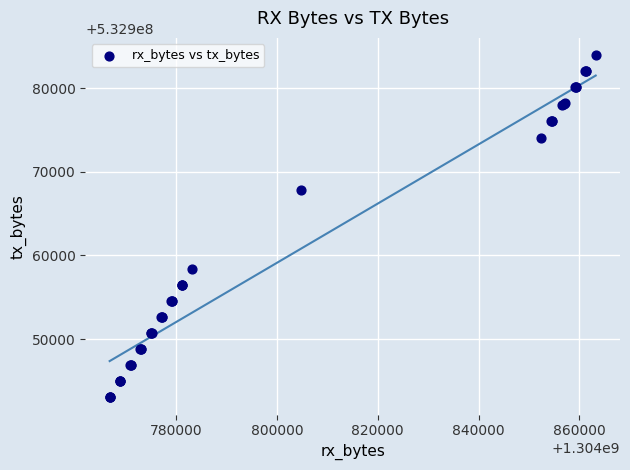

What Y value in the scatter plot is closest to 532963491?

532967847